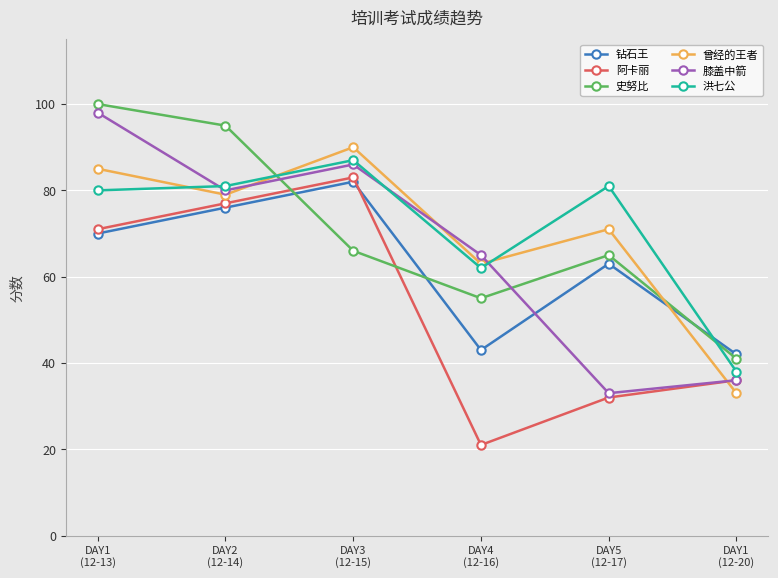

What is the difference between the maximum and minimum values in the 史努比 series?

59